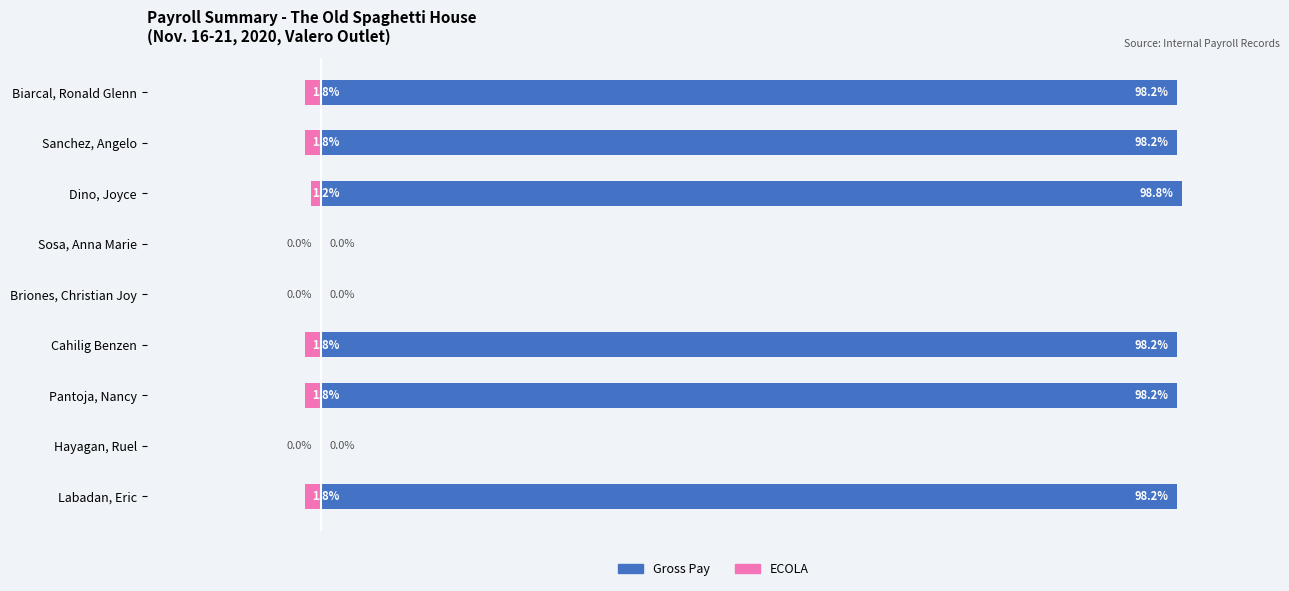

The ECOLA series shows -1.8 at Labadan, Eric. True or false?

True